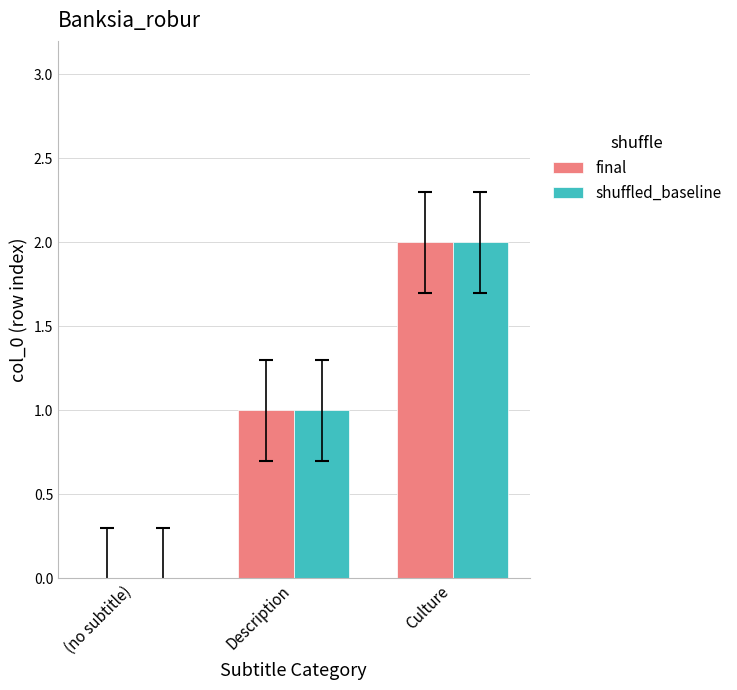

The shuffled_baseline series shows 1 at Description. True or false?

True